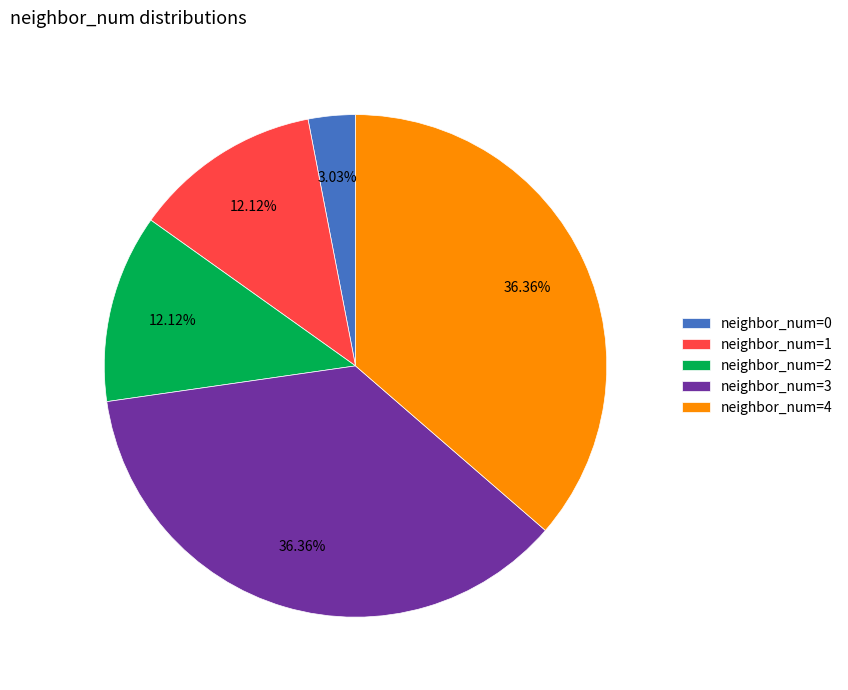

Which has a higher value, neighbor_num=1 or neighbor_num=3?

neighbor_num=3